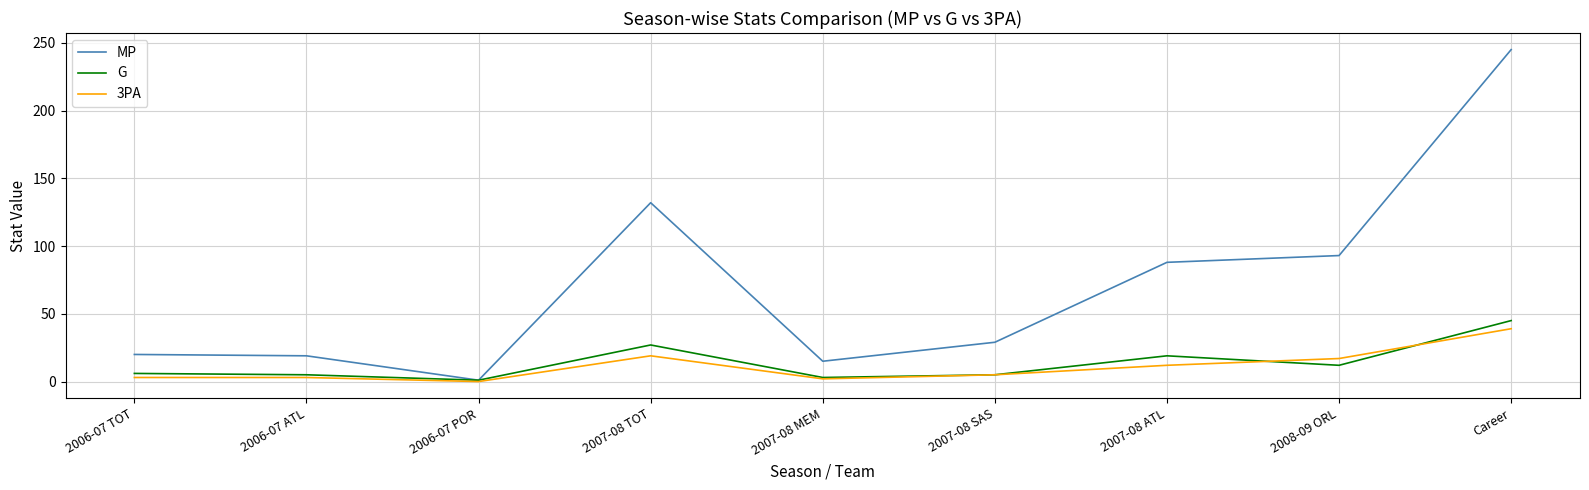

Which series has the largest range (max minus min)?

MP